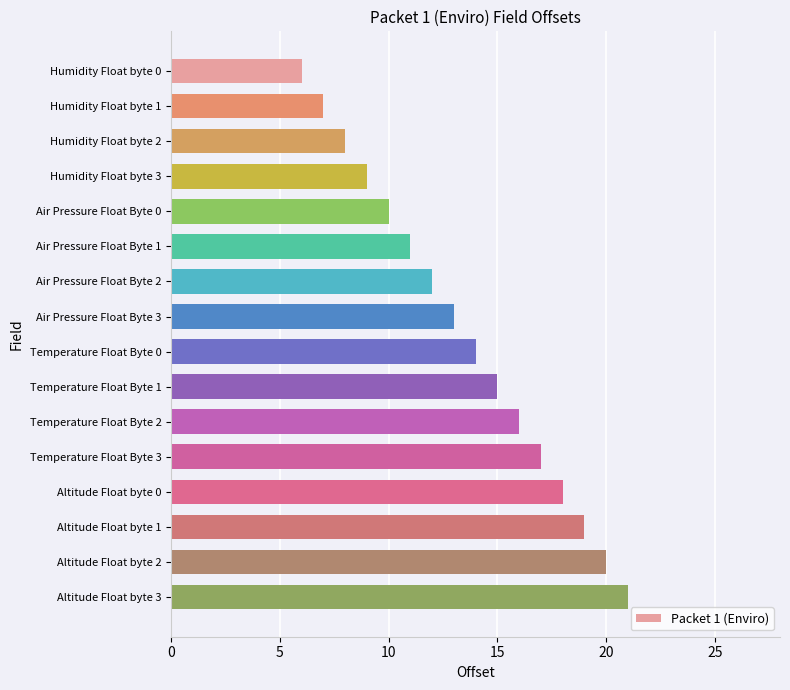

The value at Humidity Float byte 2 is 8. True or false?

True